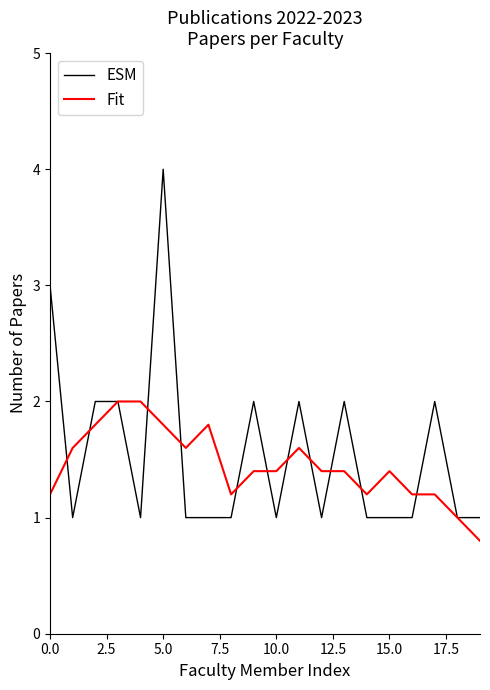

True or false: ESM and Fit intersect in this chart.

True